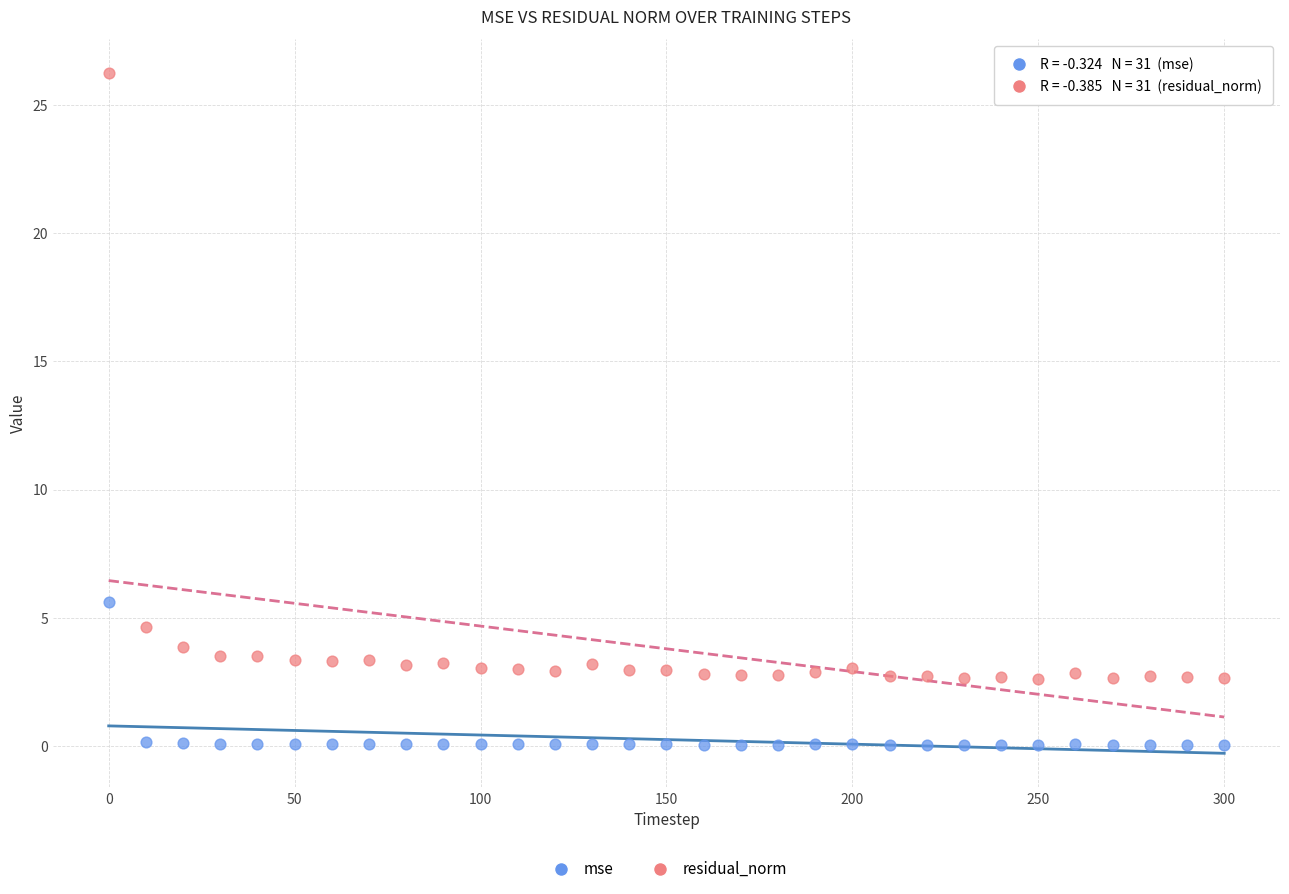

Which series reaches the minimum Y coordinate?

mse